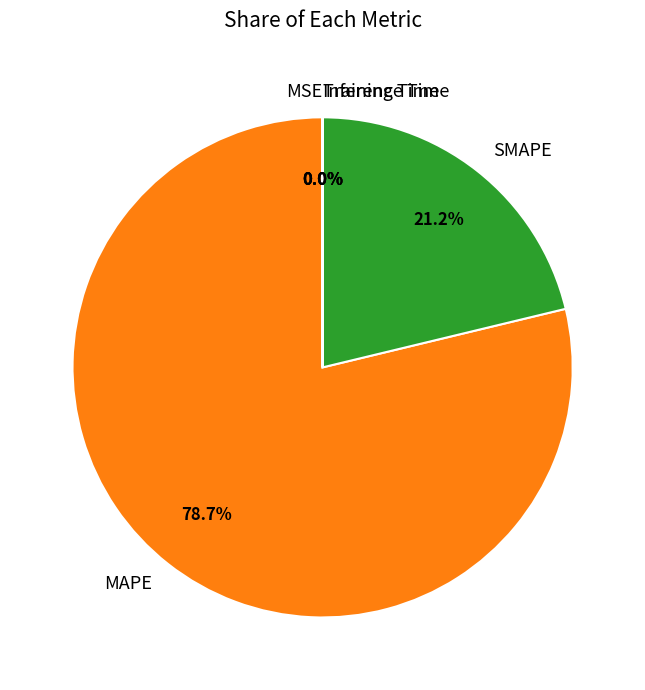

To the nearest percent, what is the difference between the largest and smallest slice percentages?

79%